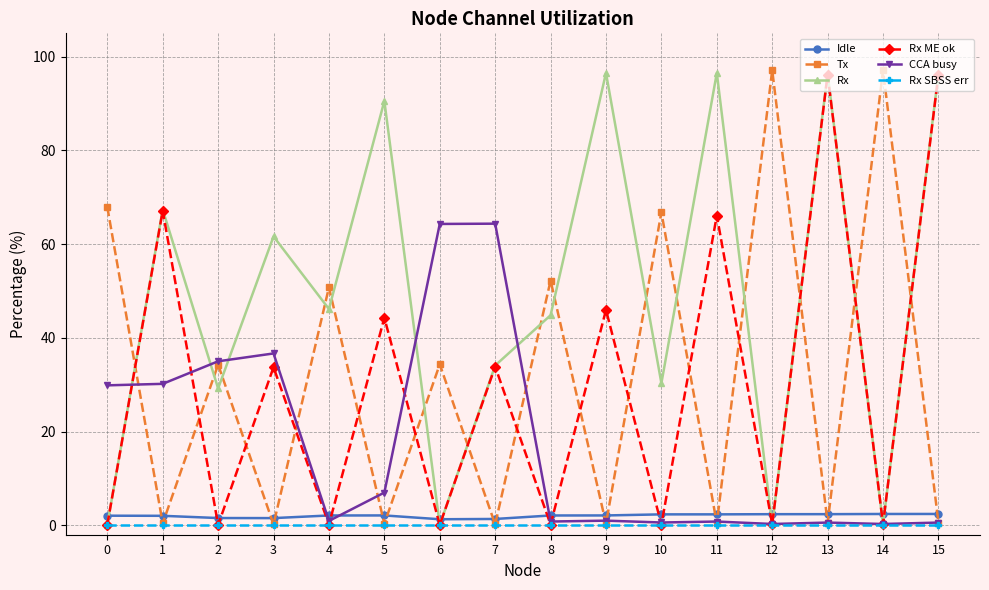

Count the number of data series in this chart.

6